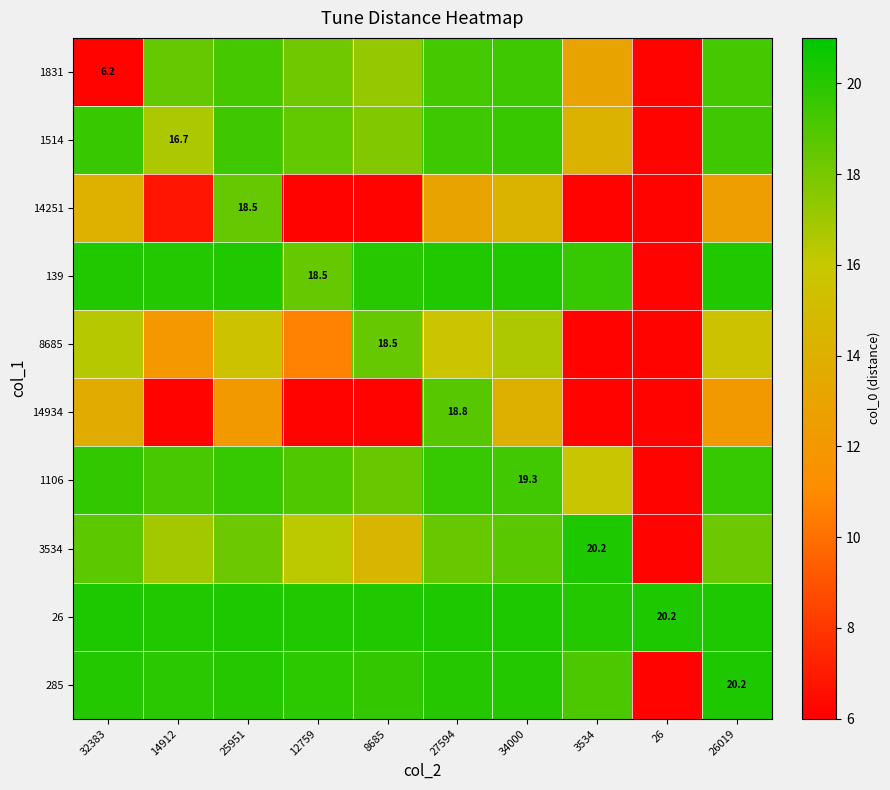

What is the minimum value shown in the chart?

6.2